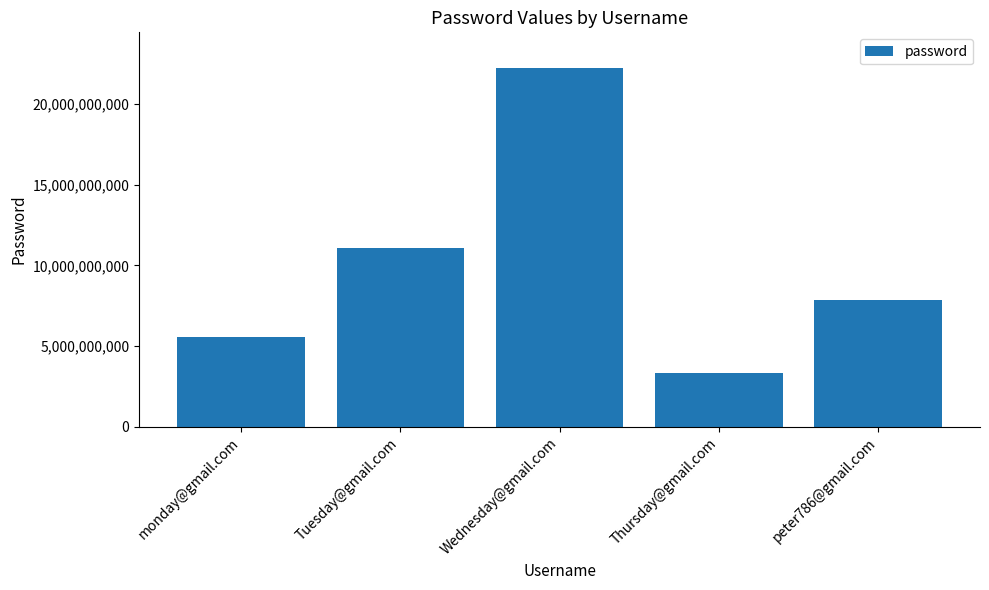

How many bars are there in total?

5